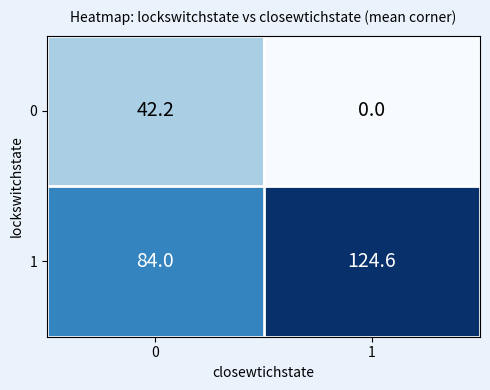

Which series has the largest total across all categories?

1